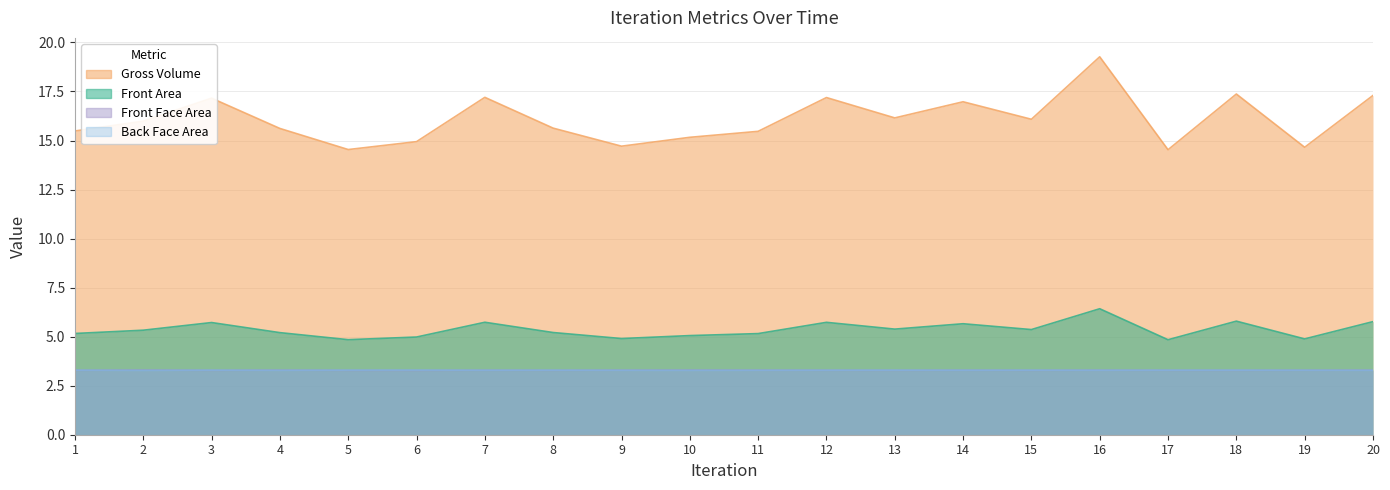

What is the sum of the Gross Volume values at 3 and 16?

12.1